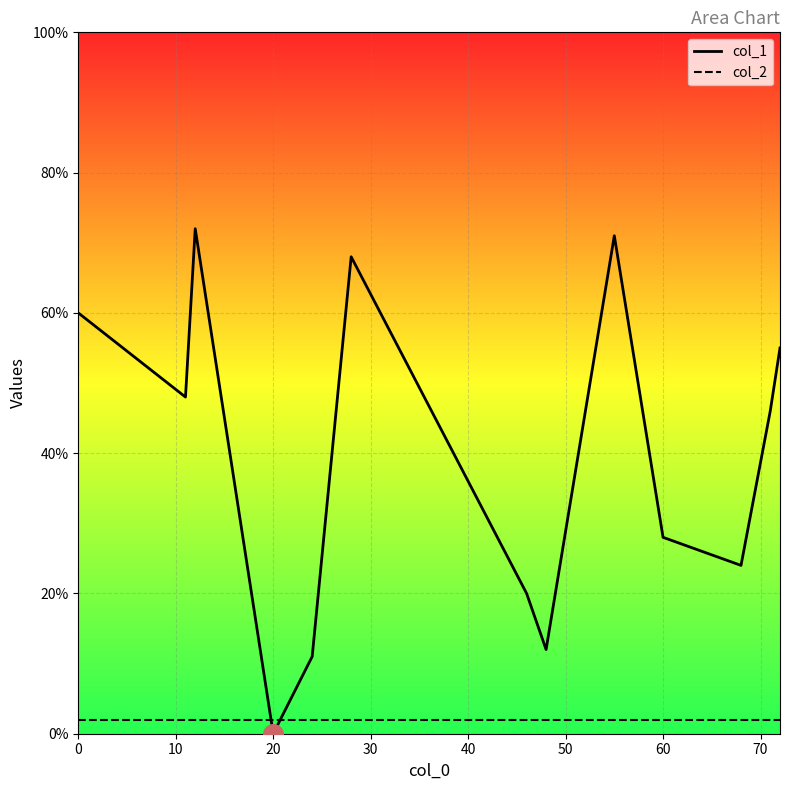

What are all the series names shown in the legend?

col_1, col_2